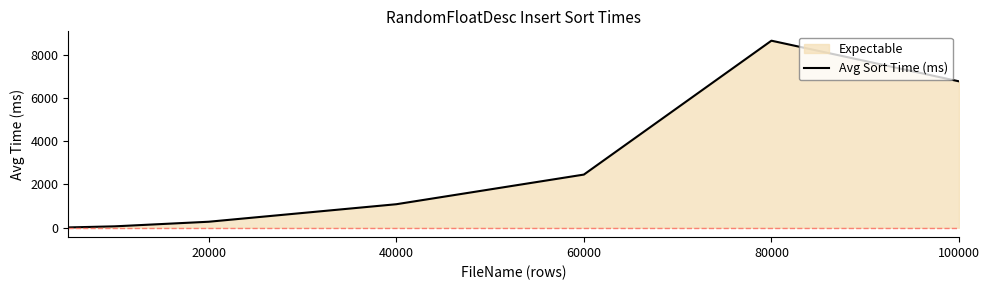

True or false: the data shows 1851.0 at 40000.

False